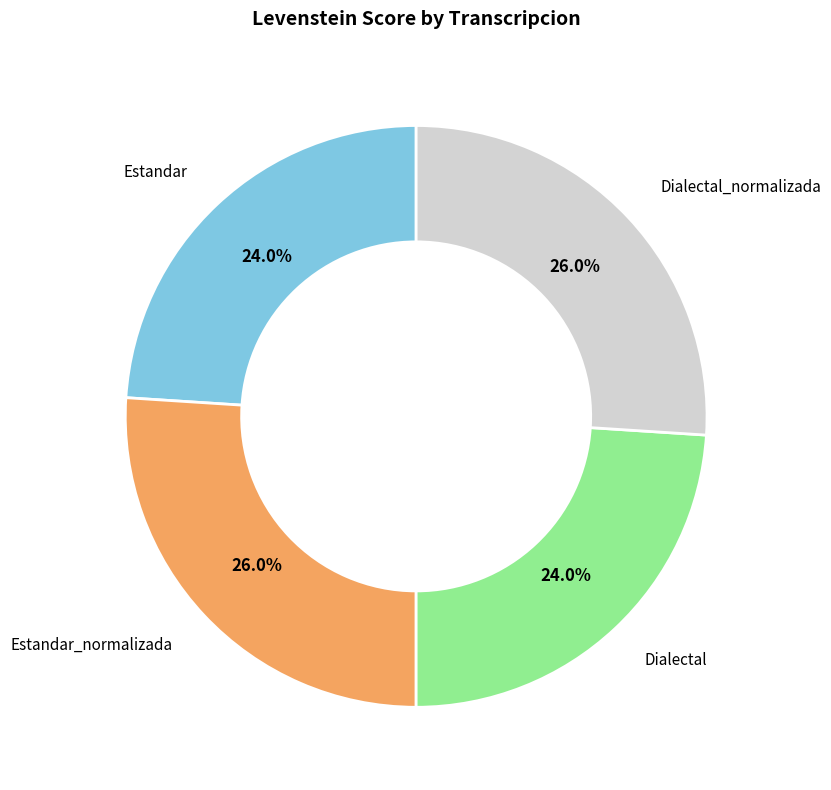

How many segments does this pie chart have?

4